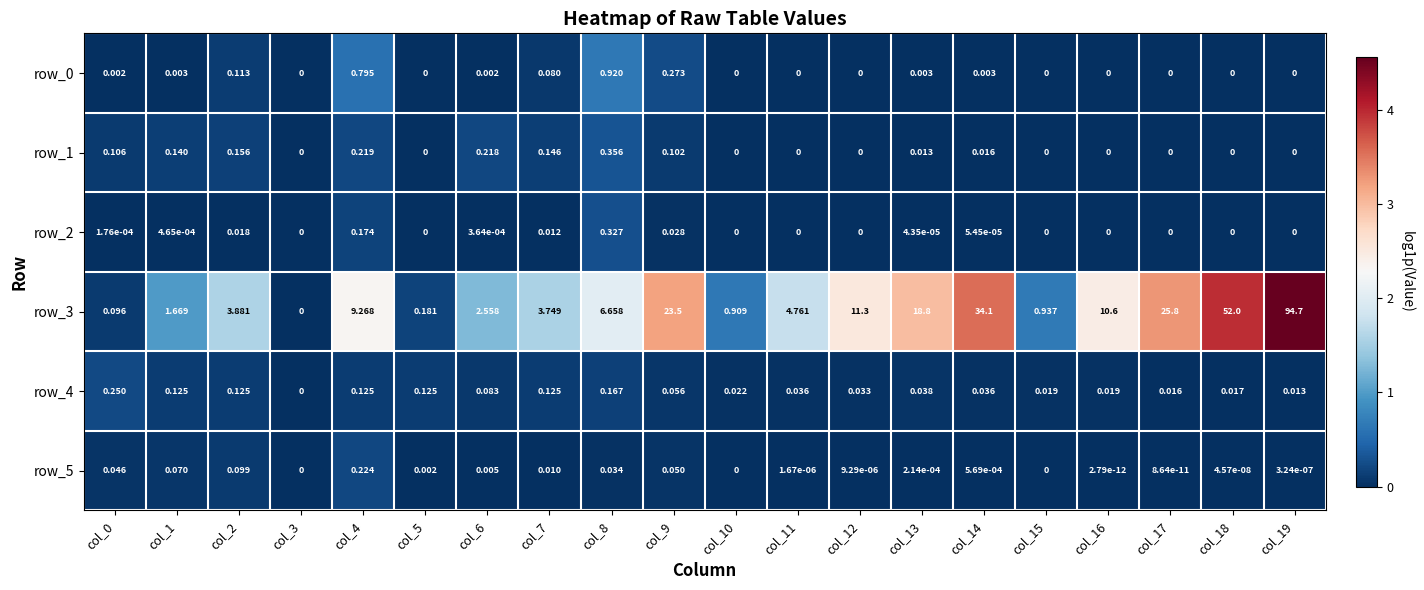

At which category does the chart reach its minimum across all series?

col_3